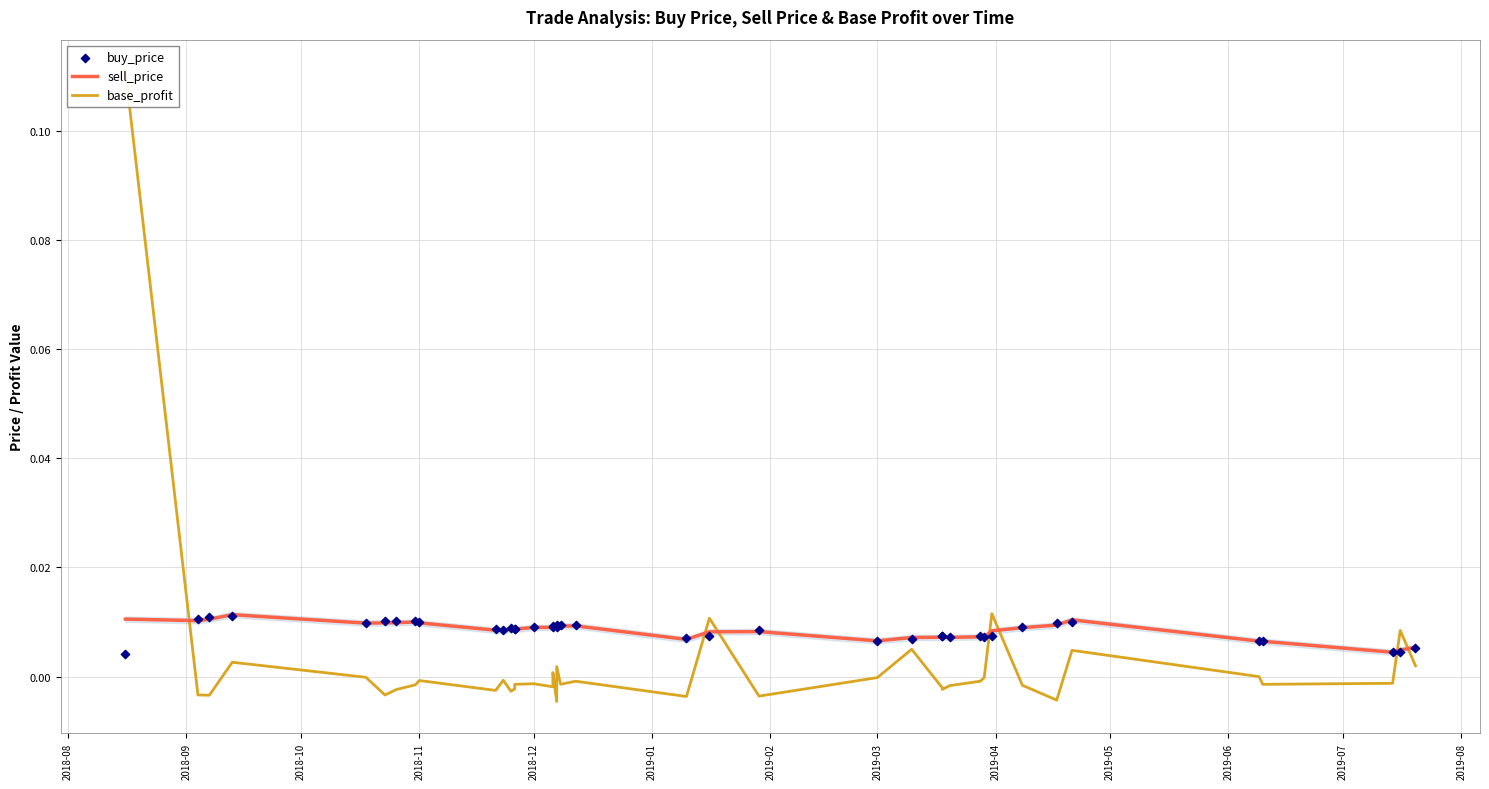

Which series contains the lowest Y value?

base_profit